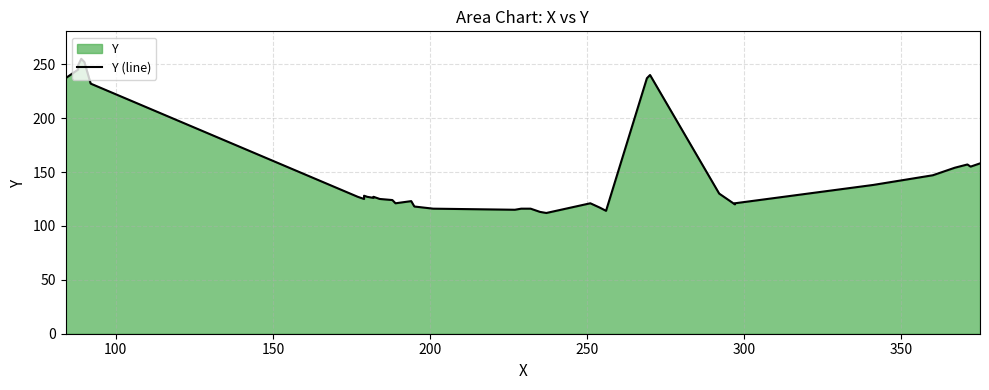

Reading left to right, what are all the values shown in this chart?

237	245	249	255	252	232	127	126	125	128	127	126	127	125	124	121	123	118	116	115	116	116	116	113	112	121	117	114	237	240	130	122	120	121	138	147	154	157	155	158